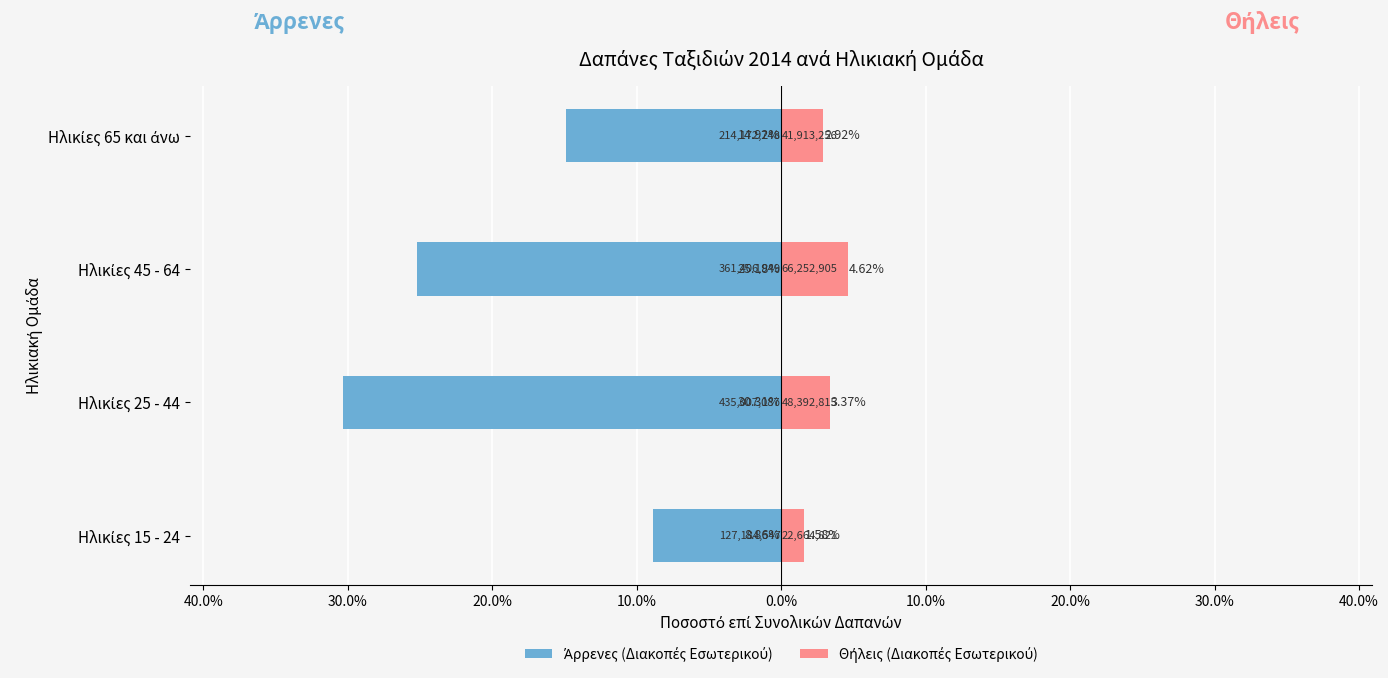

Which has a higher value, Ηλικίες 15 - 24 or Ηλικίες 25 - 44?

Ηλικίες 15 - 24